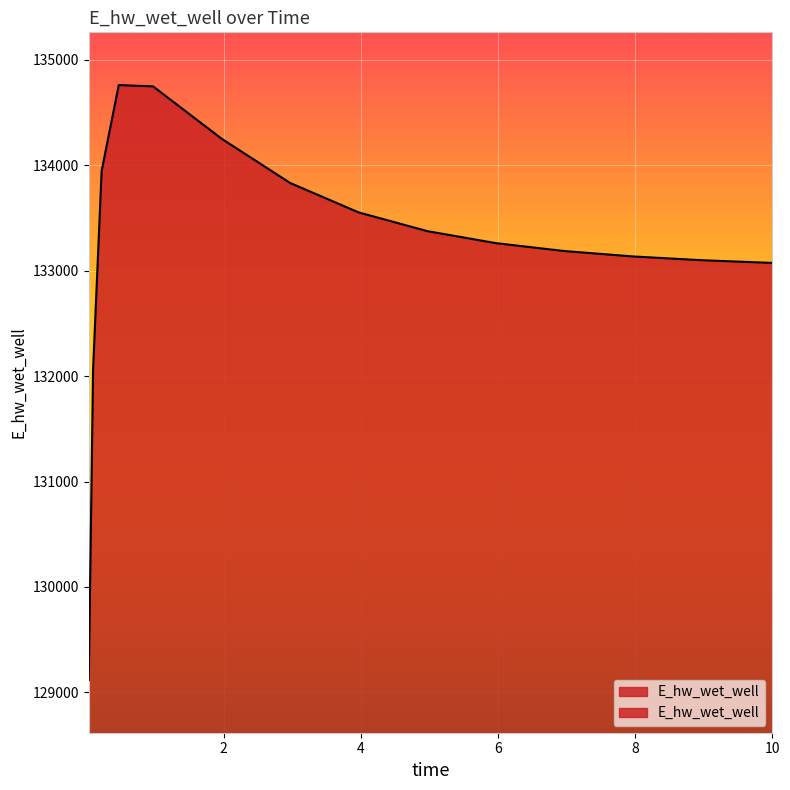

What is the sum of the values at 4.96875 and 7.96875?

266506.9